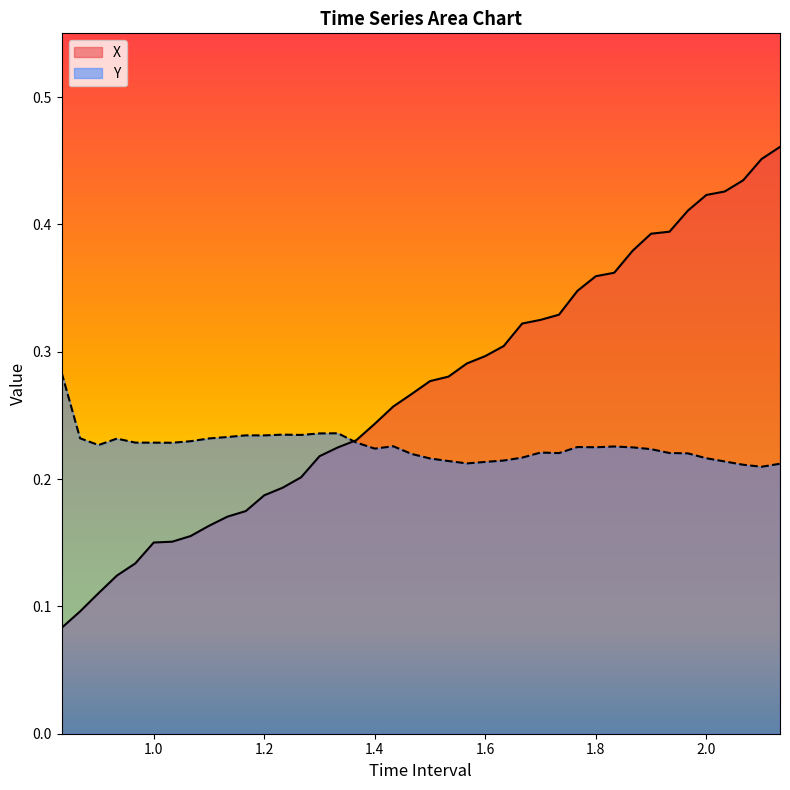

True or false: X has a value of 0.2 at 1.1.

True